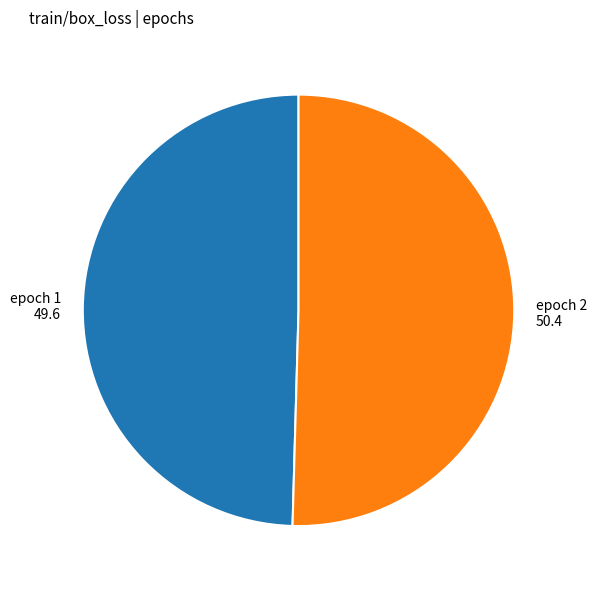

The epoch 2 slice represents 41% of the pie. True or false?

False